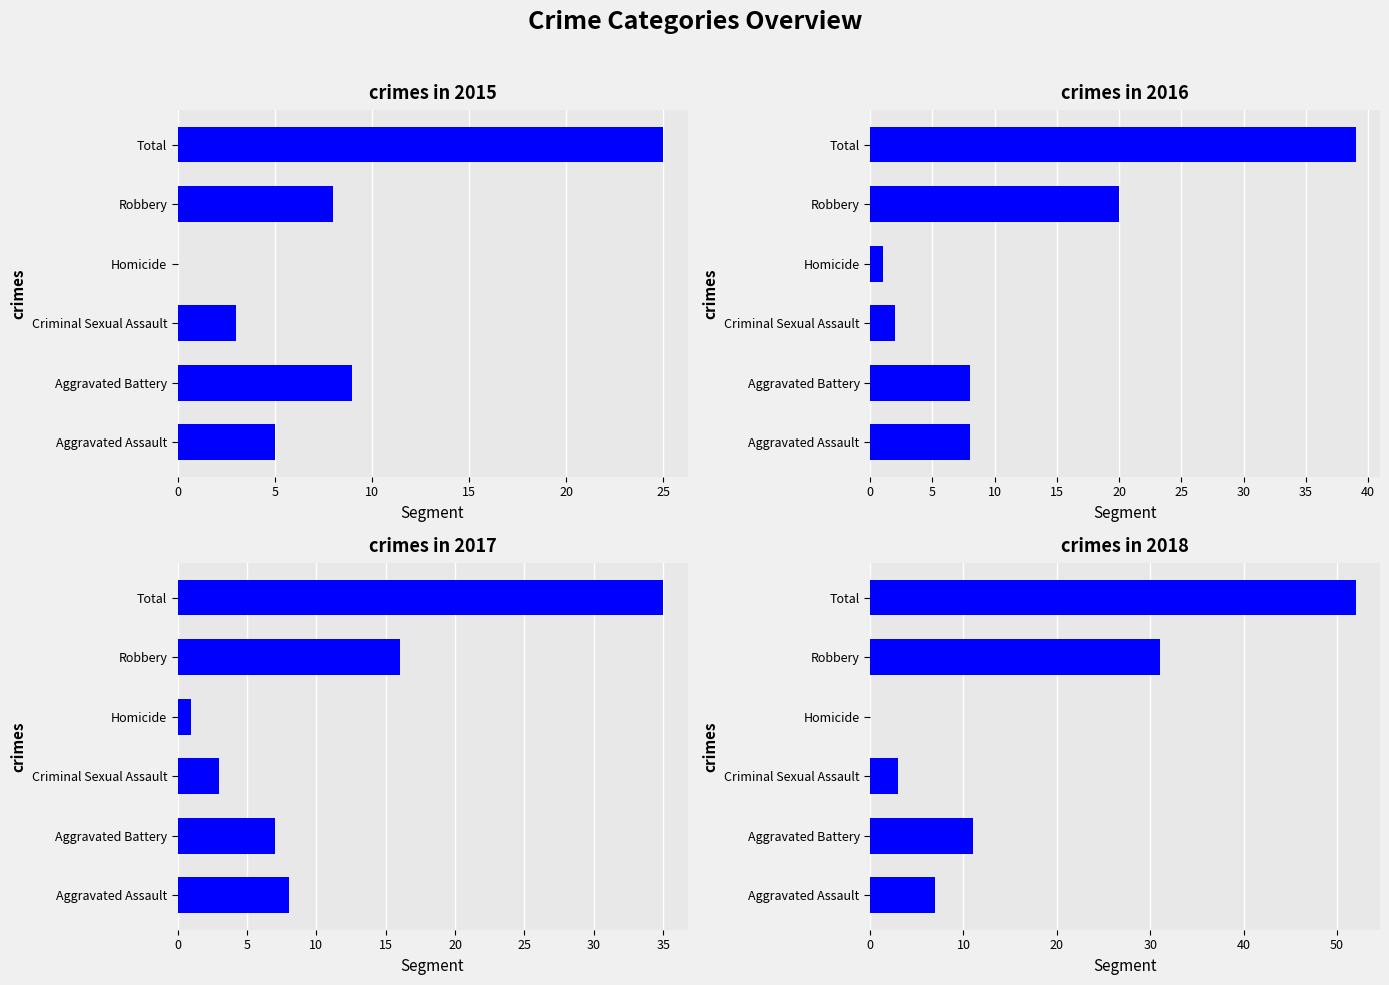

How many positive values does the 2018 series have?

5